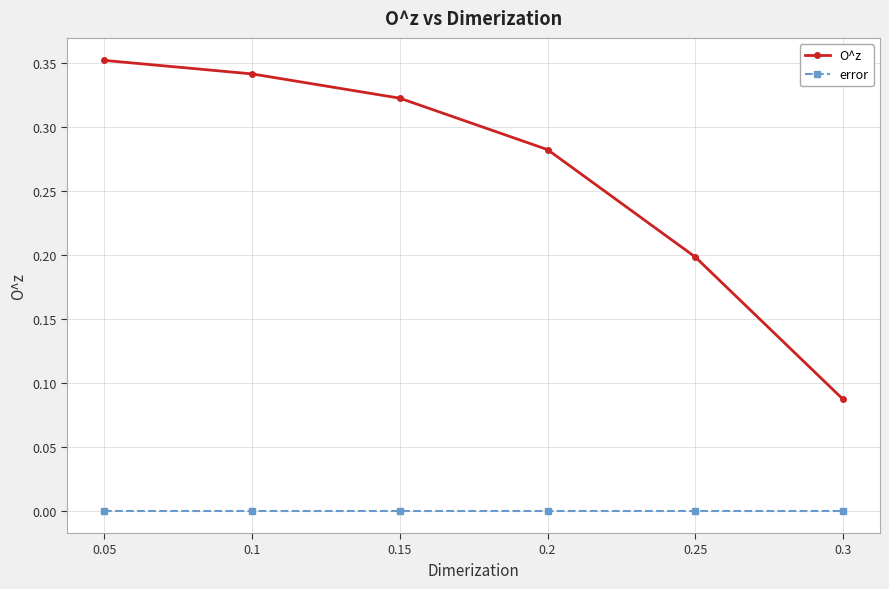

Count the number of categories in the chart.

6